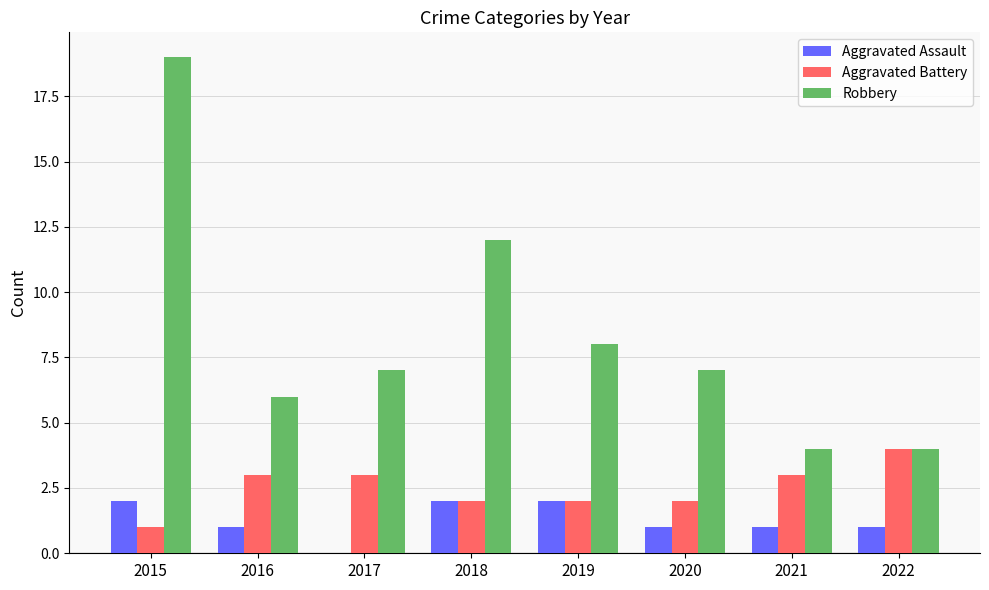

Is the value of Aggravated Assault at 2021 greater than the value of Aggravated Battery at 2016?

No